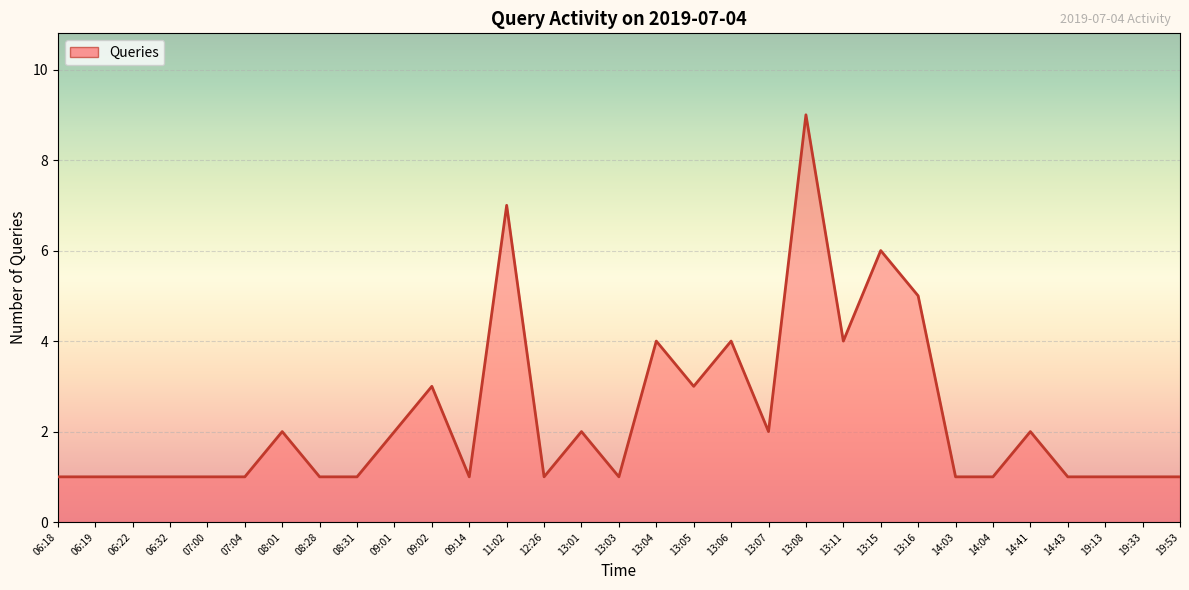

How many data points does each series have?

31